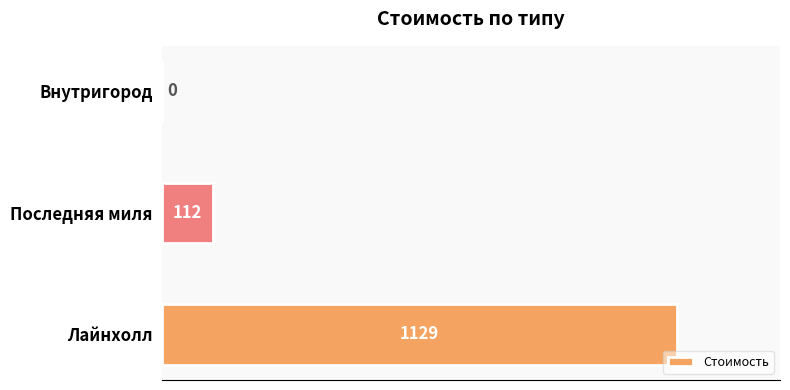

Where is the data nearest to the value 564?

Последняя миля